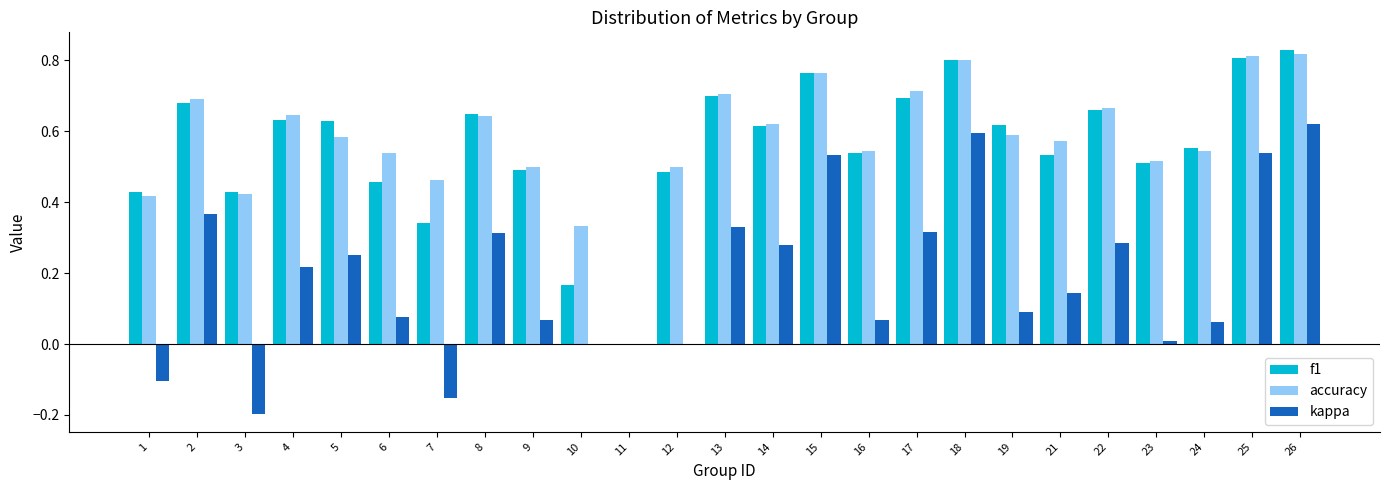

Are the bars grouped side by side (vs. stacked)?

Yes